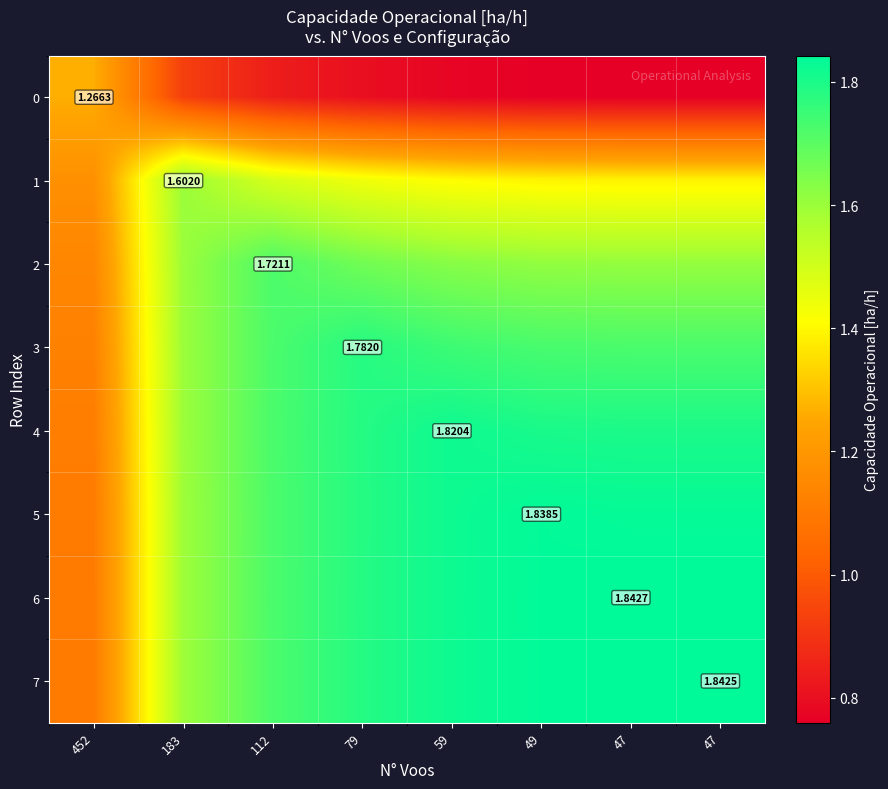

How many distinct data groups are displayed?

8